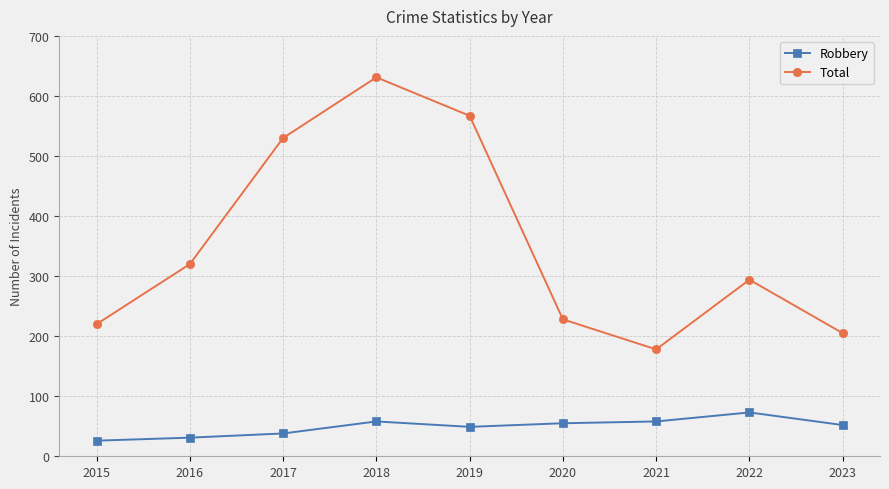

What is the sum of all Robbery values?

440